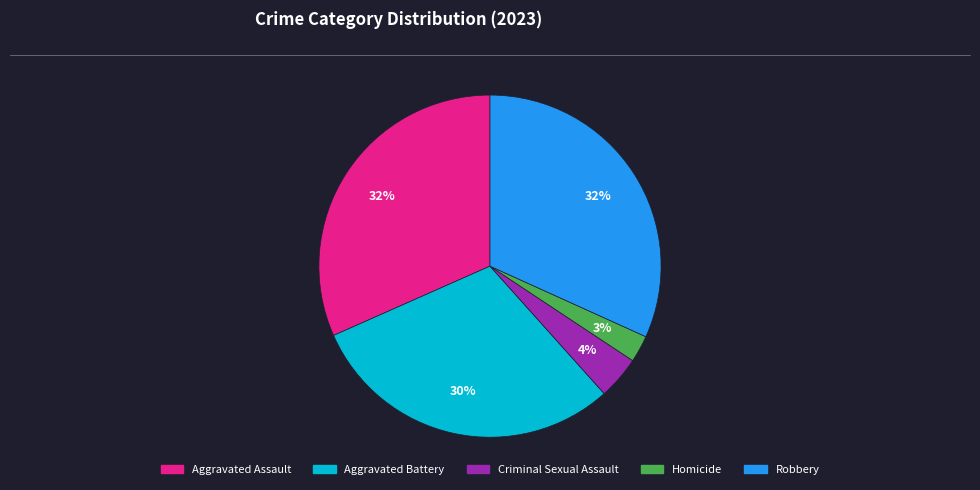

What percentage is the Criminal Sexual Assault slice, to the nearest percent?

4%